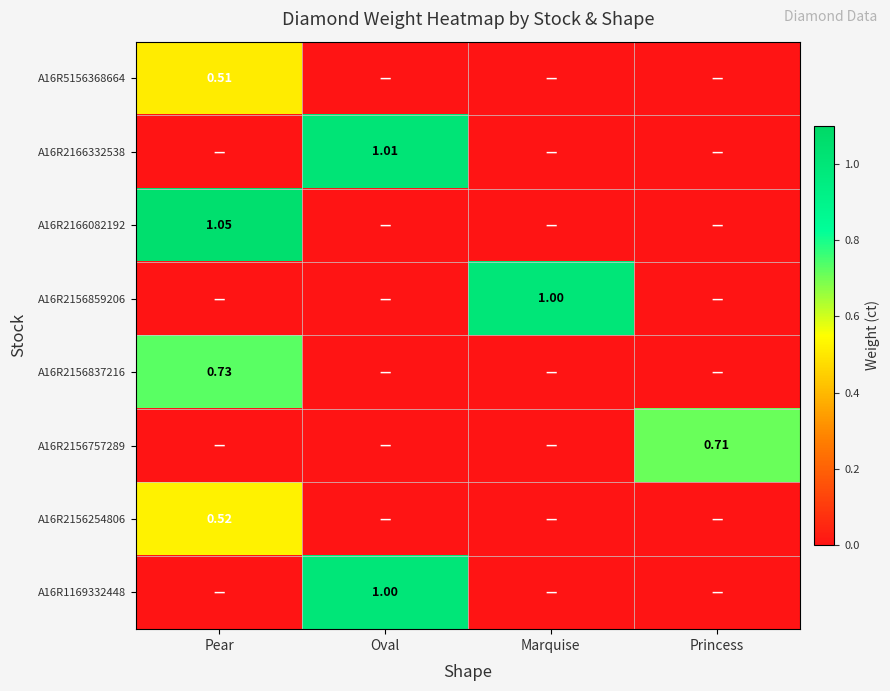

At which label does A16R2156837216 reach its peak?

Pear